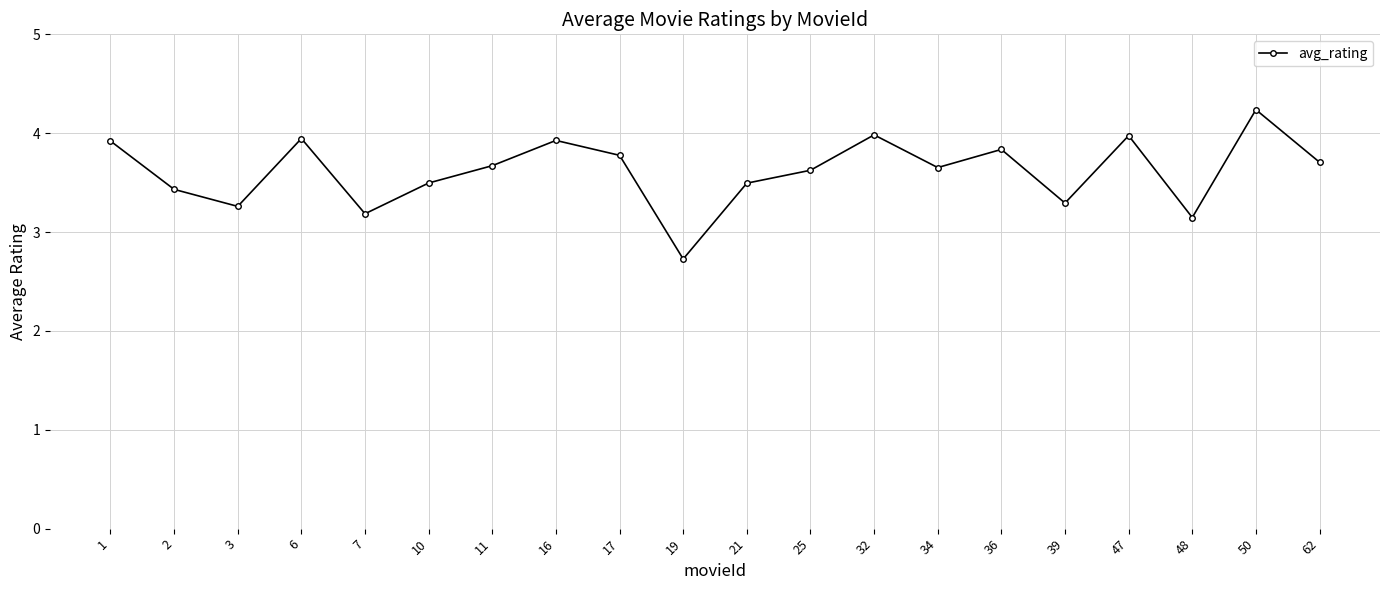

What is the average value?

3.6